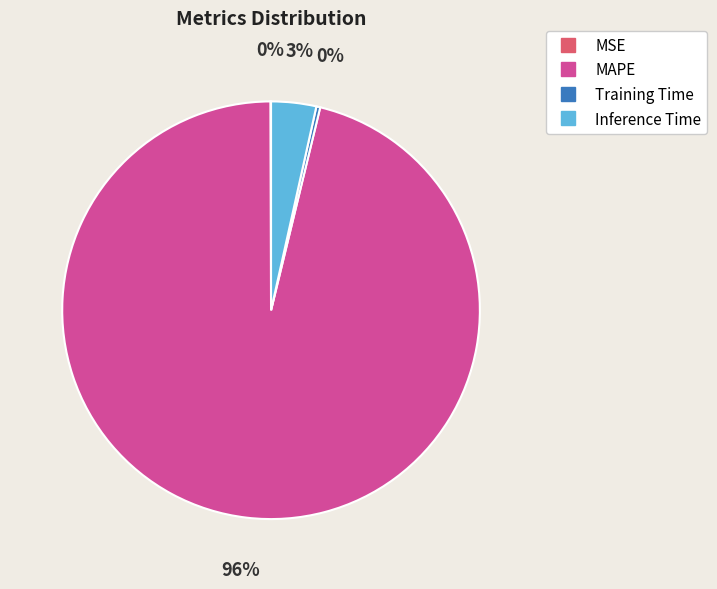

Is it true that MAPE is 96% of the pie?

True